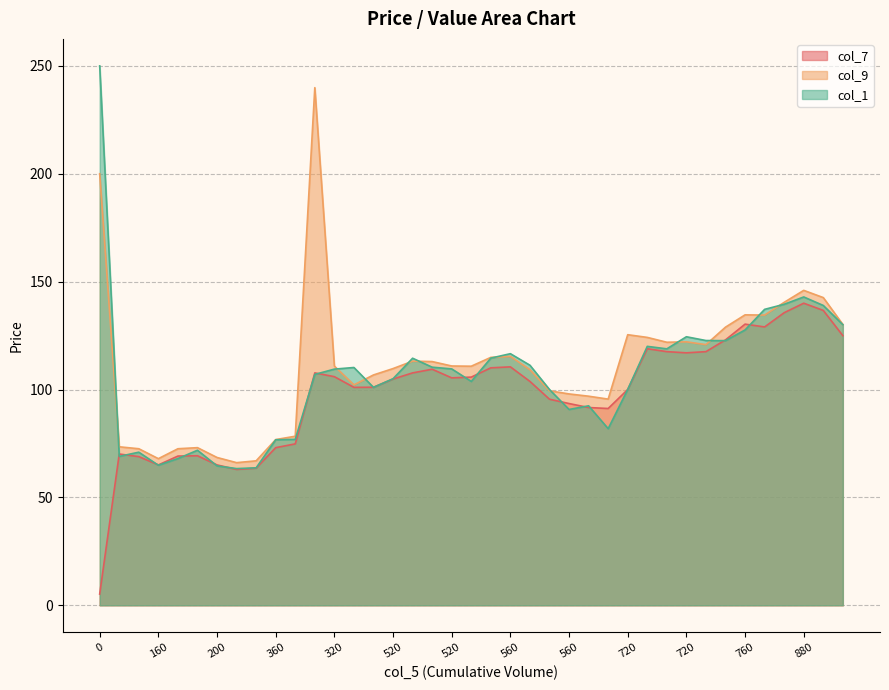

True or false: col_1 and col_7 cross at least once.

True